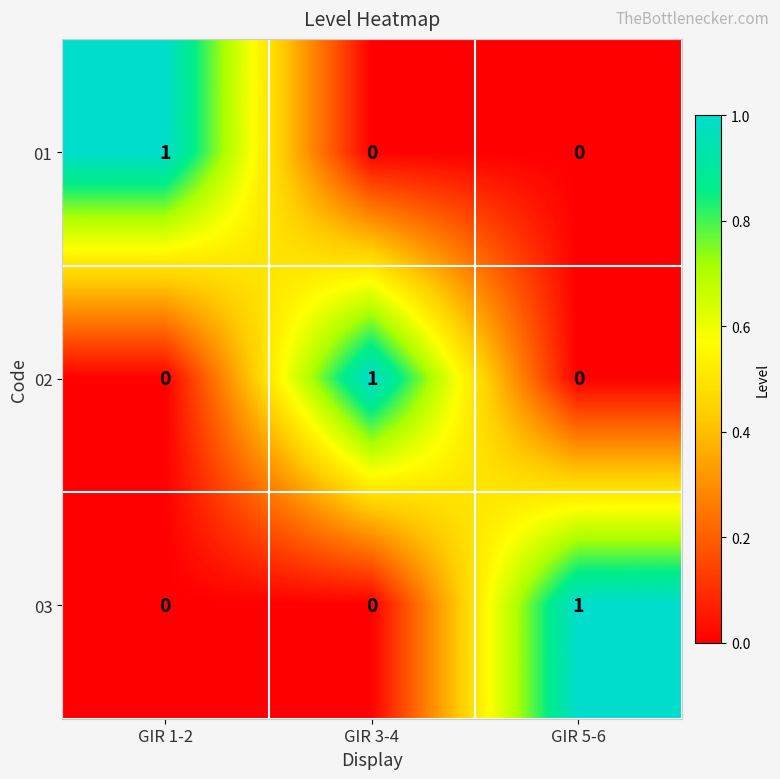

At which label does 01 reach its peak?

GIR 1-2